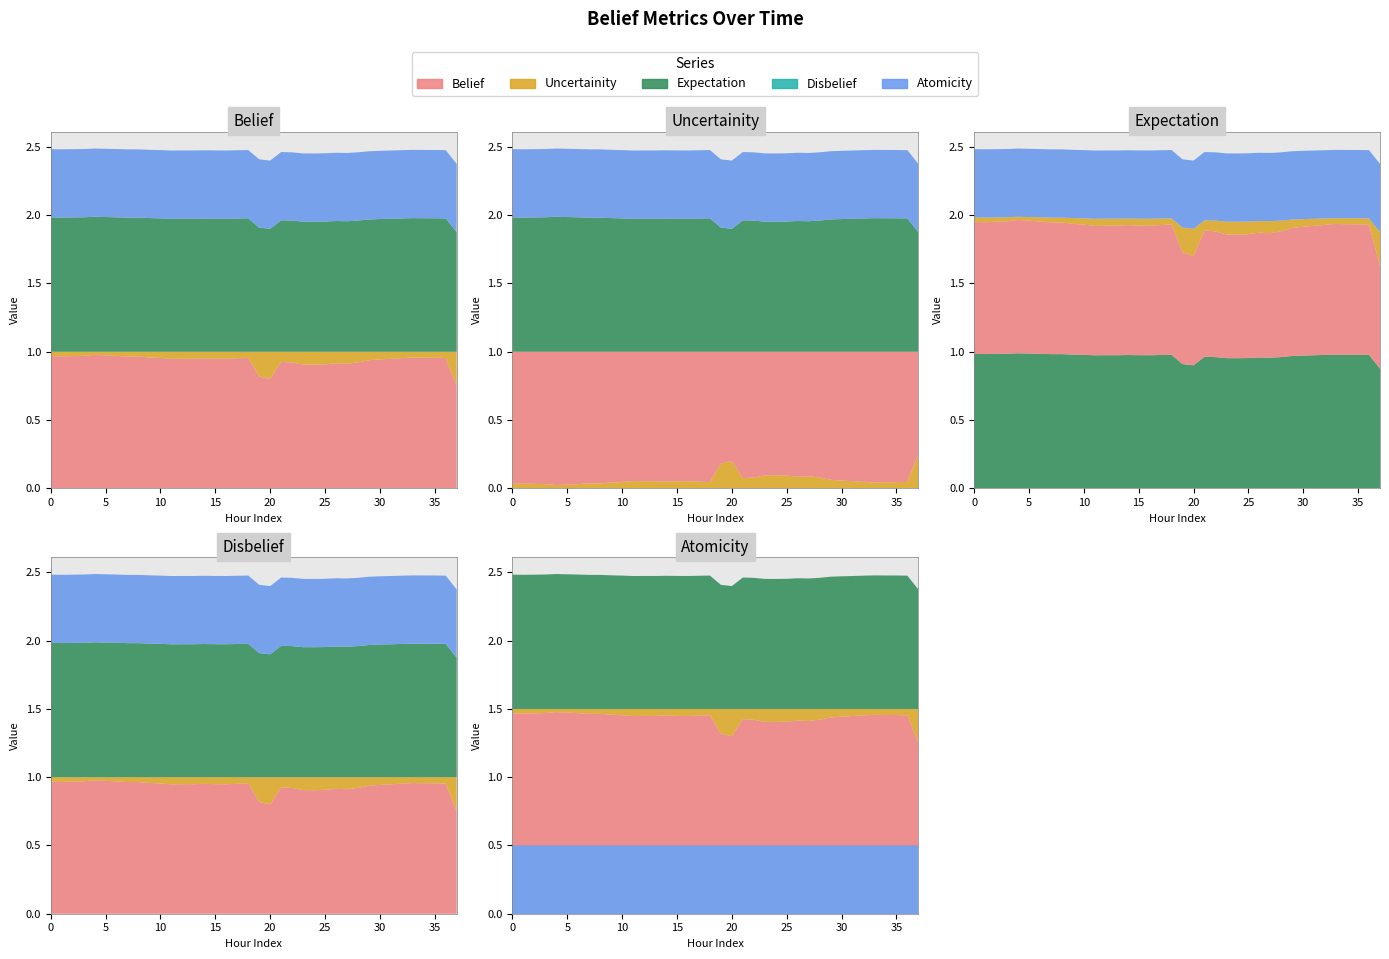

Reading left to right, extract all data points from this chart.

belief: 1.0	1.0	1.0	1.0	1.0	1.0	1.0	1.0	1.0	1.0	1.0	0.9	0.9	0.9	1.0	0.9	0.9	1.0	1.0	0.8	0.8	0.9	0.9	0.9	0.9	0.9	0.9	0.9	0.9	0.9	0.9	0.9	1.0	1.0	1.0	1.0	1.0	0.8
uncertainity: 0.0	0.0	0.0	0.0	0.0	0.0	0.0	0.0	0.0	0.0	0.0	0.1	0.1	0.1	0.0	0.1	0.1	0.0	0.0	0.2	0.2	0.1	0.1	0.1	0.1	0.1	0.1	0.1	0.1	0.1	0.1	0.1	0.0	0.0	0.0	0.0	0.0	0.2
expectation: 1.0	1.0	1.0	1.0	1.0	1.0	1.0	1.0	1.0	1.0	1.0	1.0	1.0	1.0	1.0	1.0	1.0	1.0	1.0	0.9	0.9	1.0	1.0	1.0	1.0	1.0	1.0	1.0	1.0	1.0	1.0	1.0	1.0	1.0	1.0	1.0	1.0	0.9
disbelief: 0.0	0.0	0.0	0.0	0.0	0.0	0.0	0.0	0.0	0.0	0.0	0.0	0.0	0.0	0.0	0.0	0.0	0.0	0.0	0.0	0.0	0.0	0.0	0.0	0.0	0.0	0.0	0.0	0.0	0.0	0.0	0.0	0.0	0.0	0.0	0.0	0.0	0.0
atomicity: 0.5	0.5	0.5	0.5	0.5	0.5	0.5	0.5	0.5	0.5	0.5	0.5	0.5	0.5	0.5	0.5	0.5	0.5	0.5	0.5	0.5	0.5	0.5	0.5	0.5	0.5	0.5	0.5	0.5	0.5	0.5	0.5	0.5	0.5	0.5	0.5	0.5	0.5